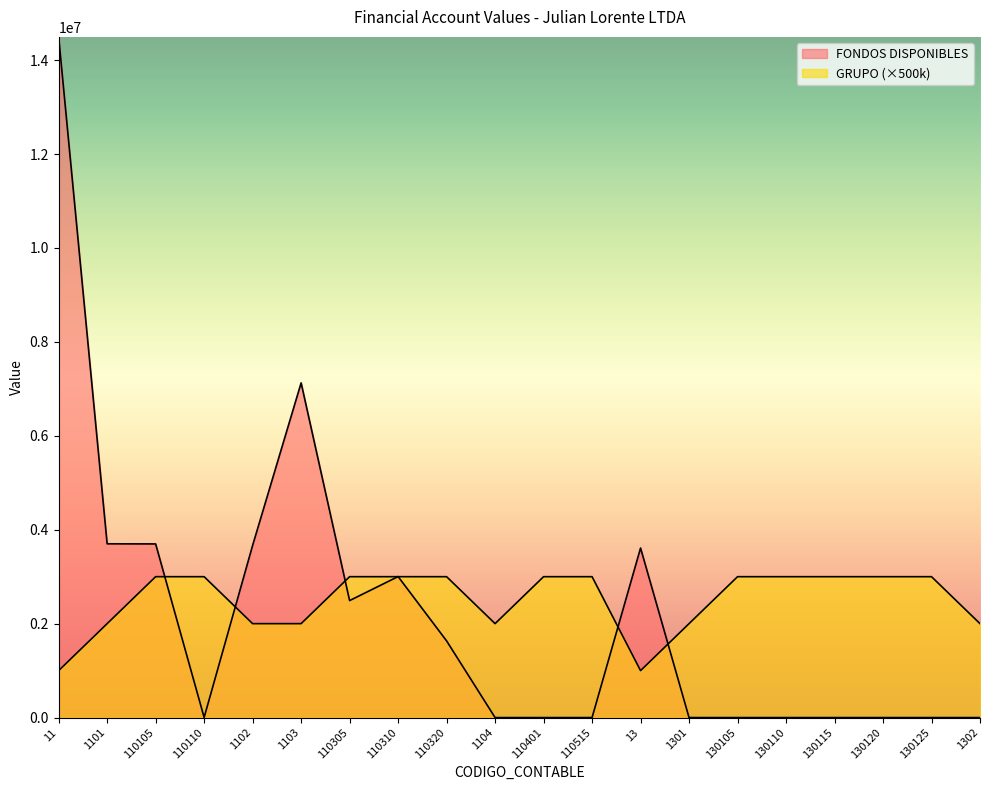

What is the spread (max minus min) of values at 110105?

697566.4